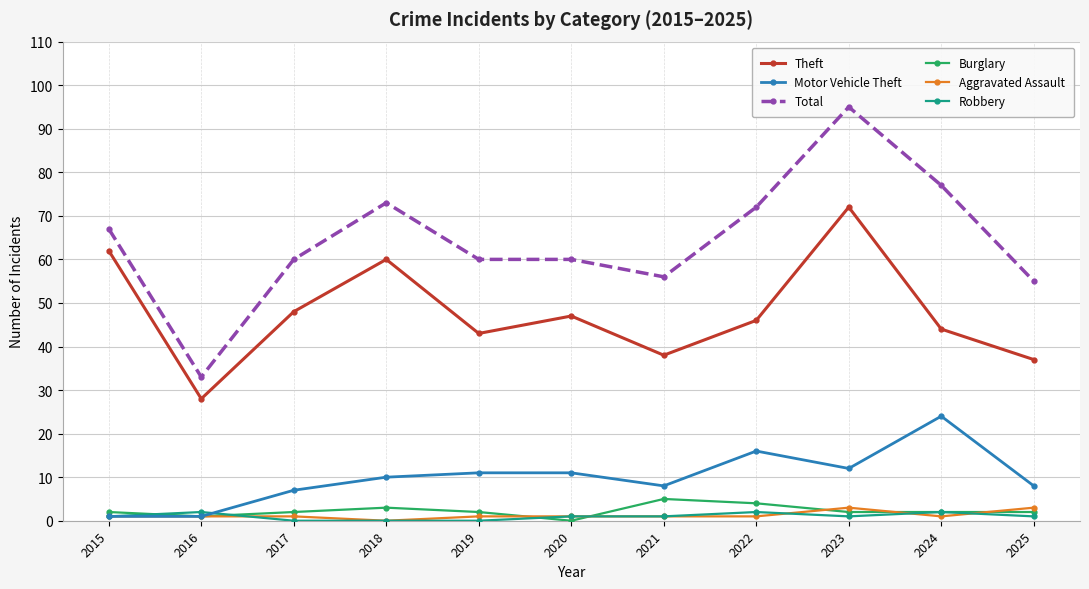

Where is Motor Vehicle Theft nearest to the value 12?

2023